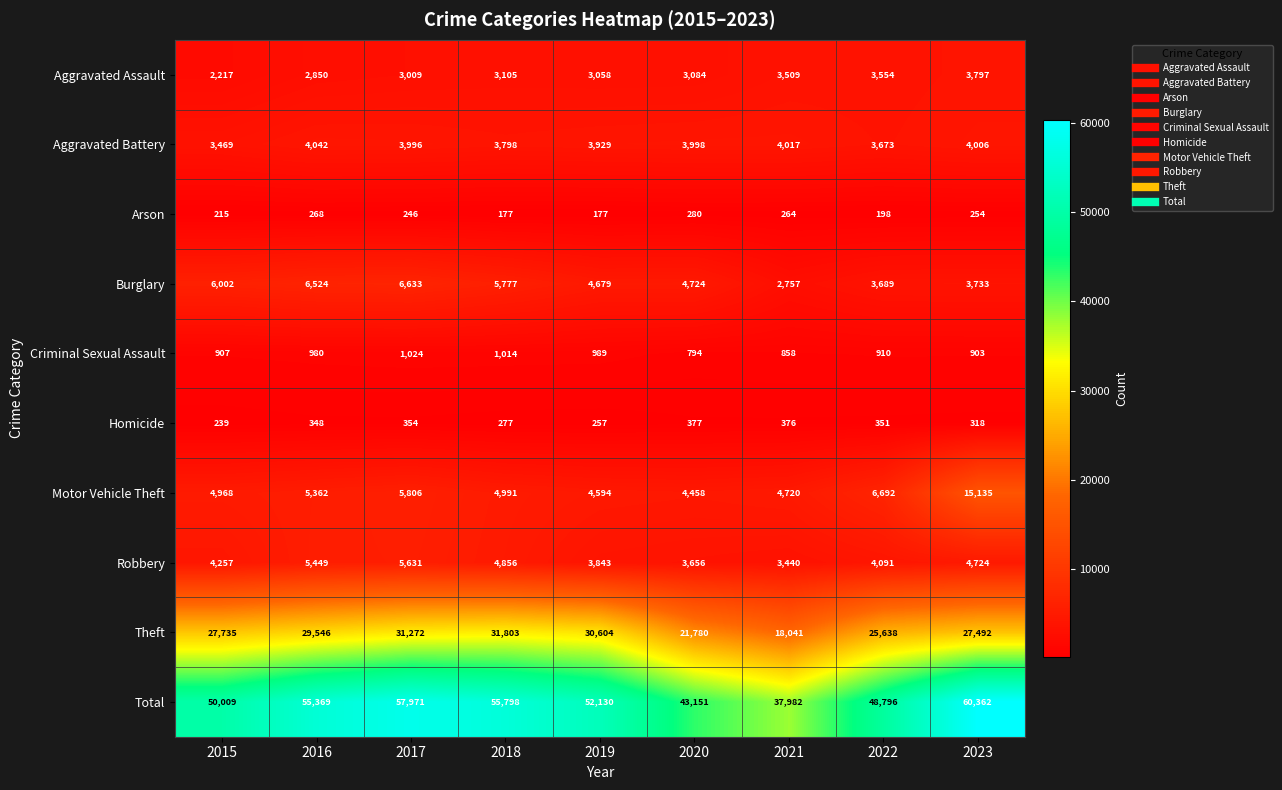

What is the sum of all Total values?

461568